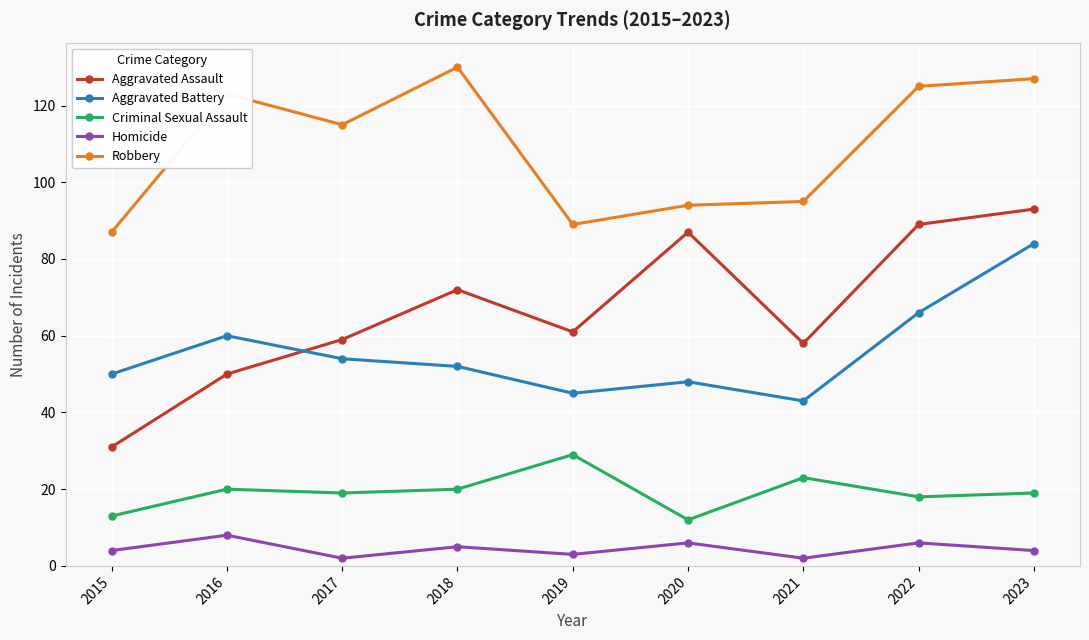

At which category is the sum across all series the highest?

2023